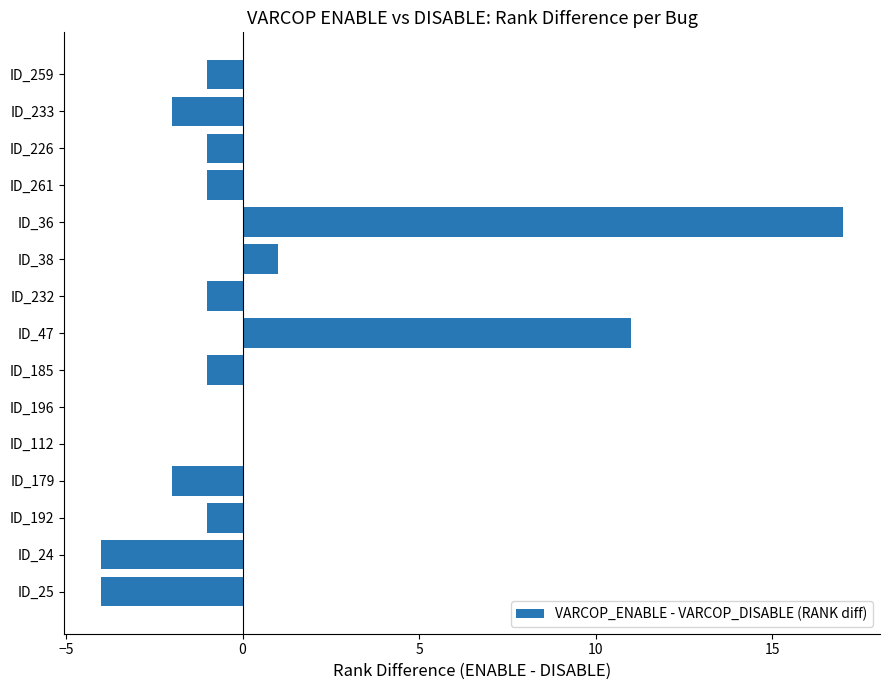

Reading bottom to top, transcribe all the data shown in this chart.

ID_25=-4	ID_24=-4	ID_192=-1	ID_179=-2	ID_112=0	ID_196=0	ID_185=-1	ID_47=11	ID_232=-1	ID_38=1	ID_36=17	ID_261=-1	ID_226=-1	ID_233=-2	ID_259=-1